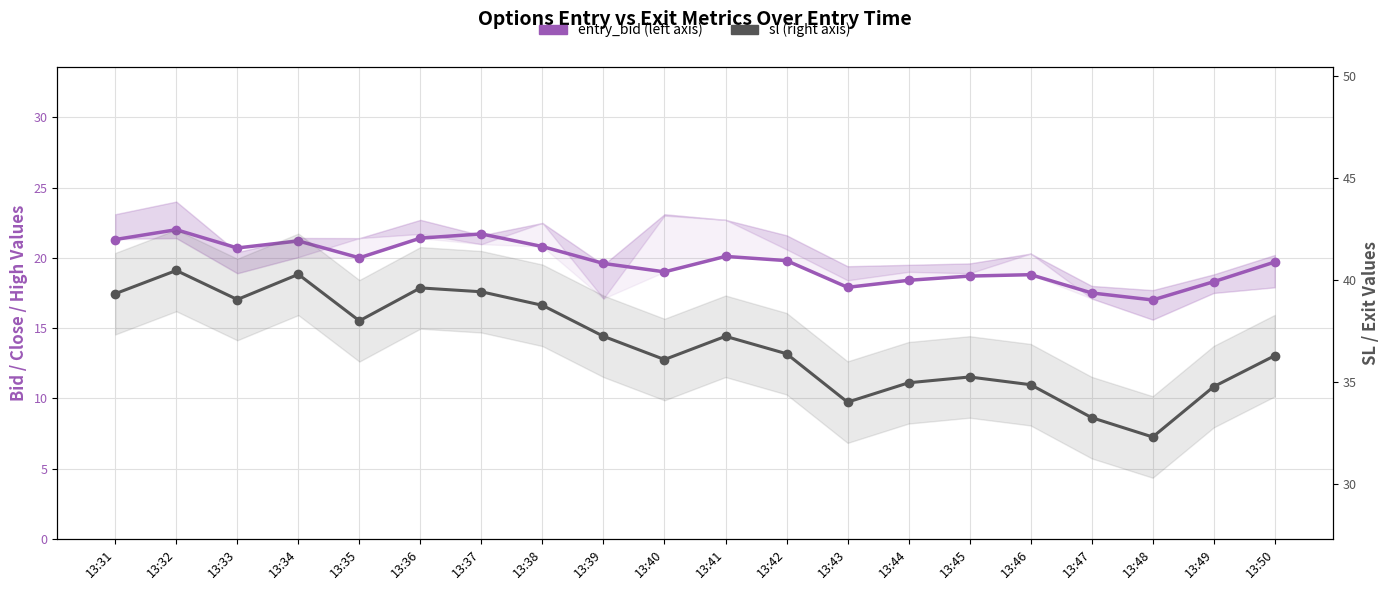

At which category is the sum across all series the highest?

13:32